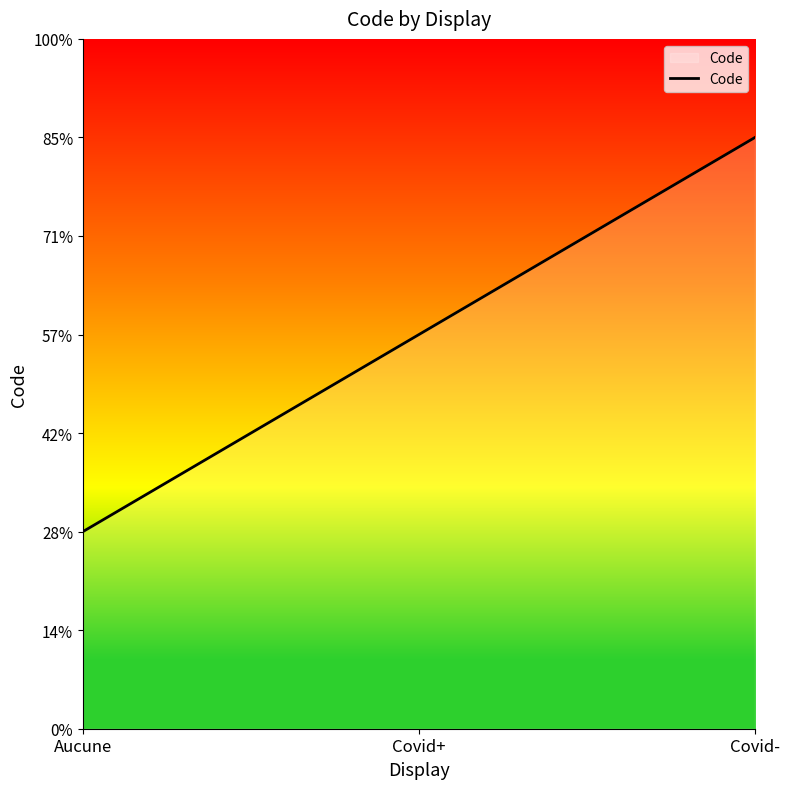

Is this an area chart (filled region under the line)?

Yes